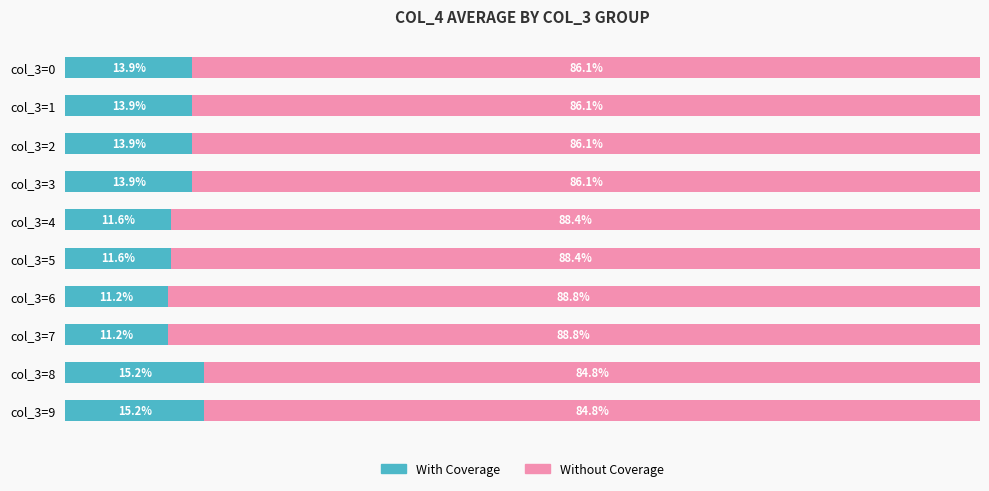

What are all the series names shown in the legend?

With Coverage, Without Coverage